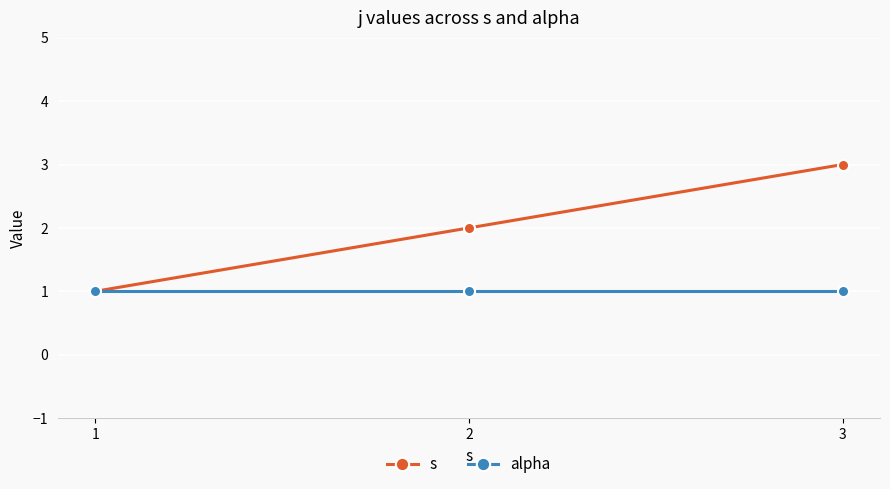

Rank the categories by s value from lowest to highest.

1, 2, 3